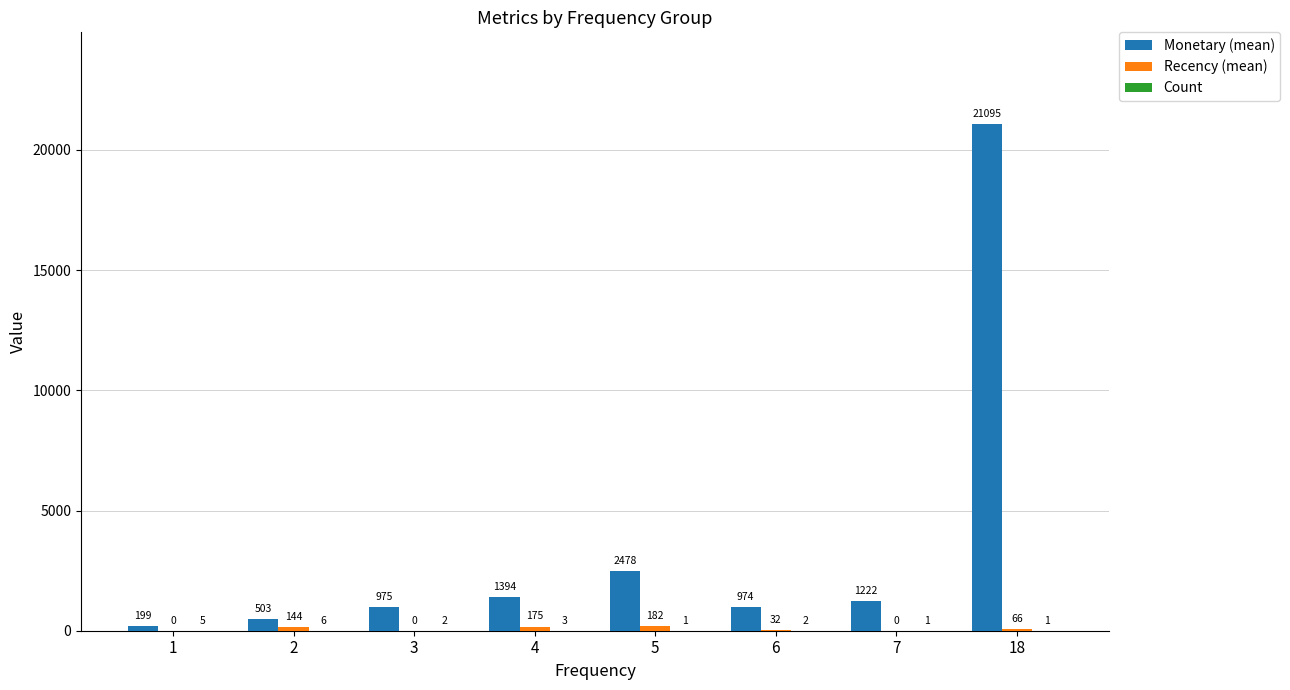

Which series has the largest total across all categories?

Monetary (mean)